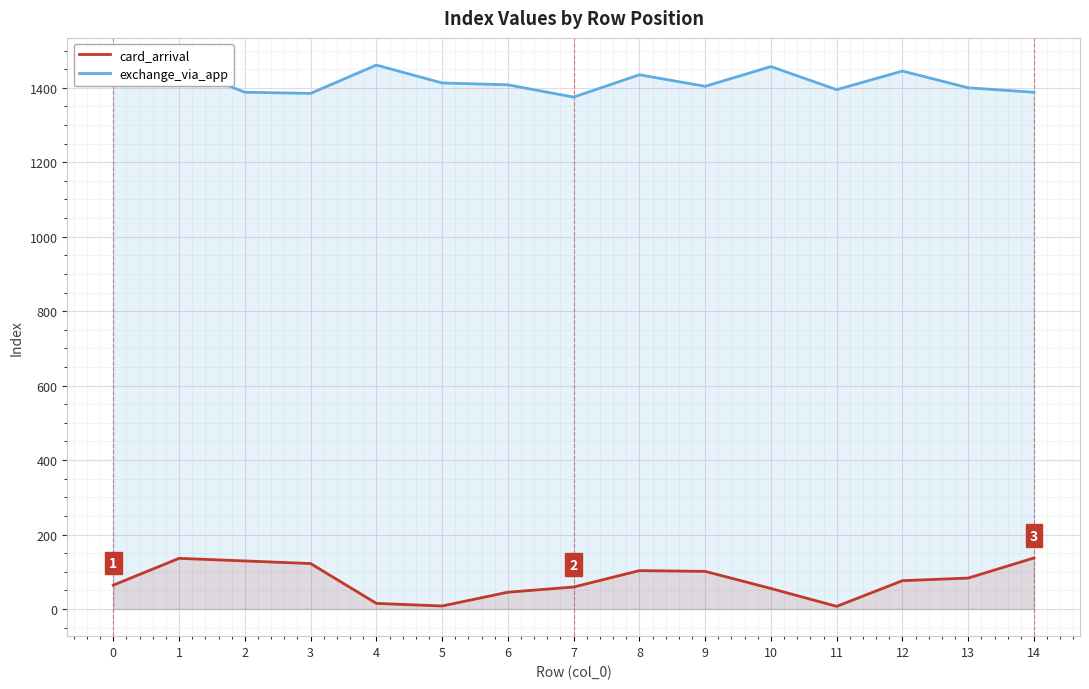

True or false: exchange_via_app has more than 1 points higher than both neighbors.

True